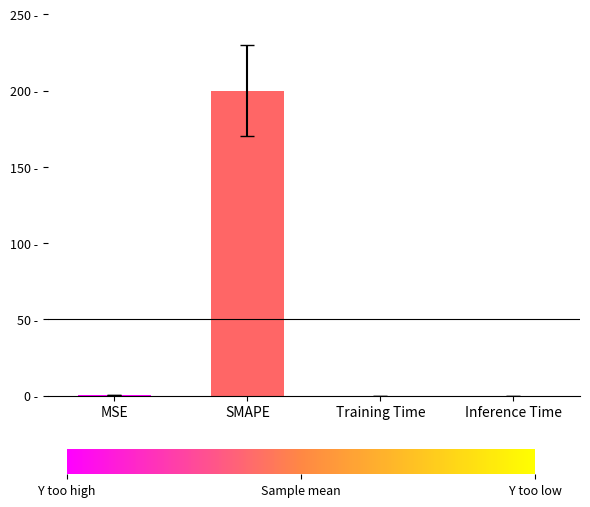

Reading right to left, transcribe all the data shown in this chart.

0.0	0.0	200.0	0.2